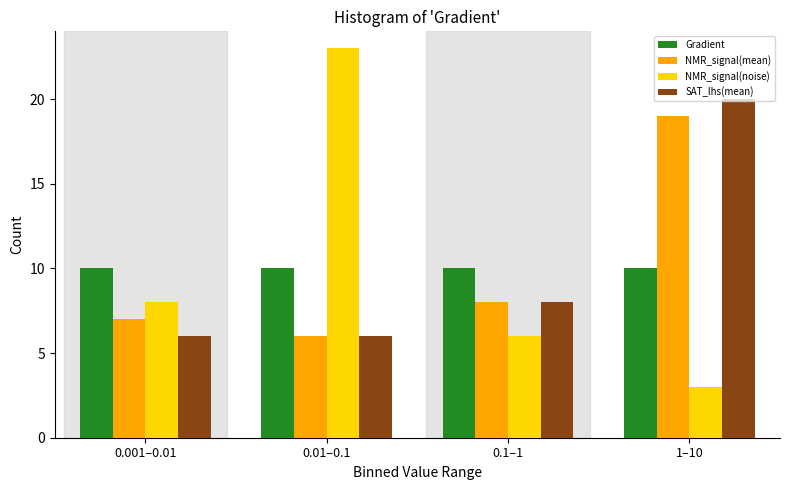

Is the value of NMR_signal(mean) at 0.01–0.1 greater than the value of NMR_signal(noise) at 0.01–0.1?

No